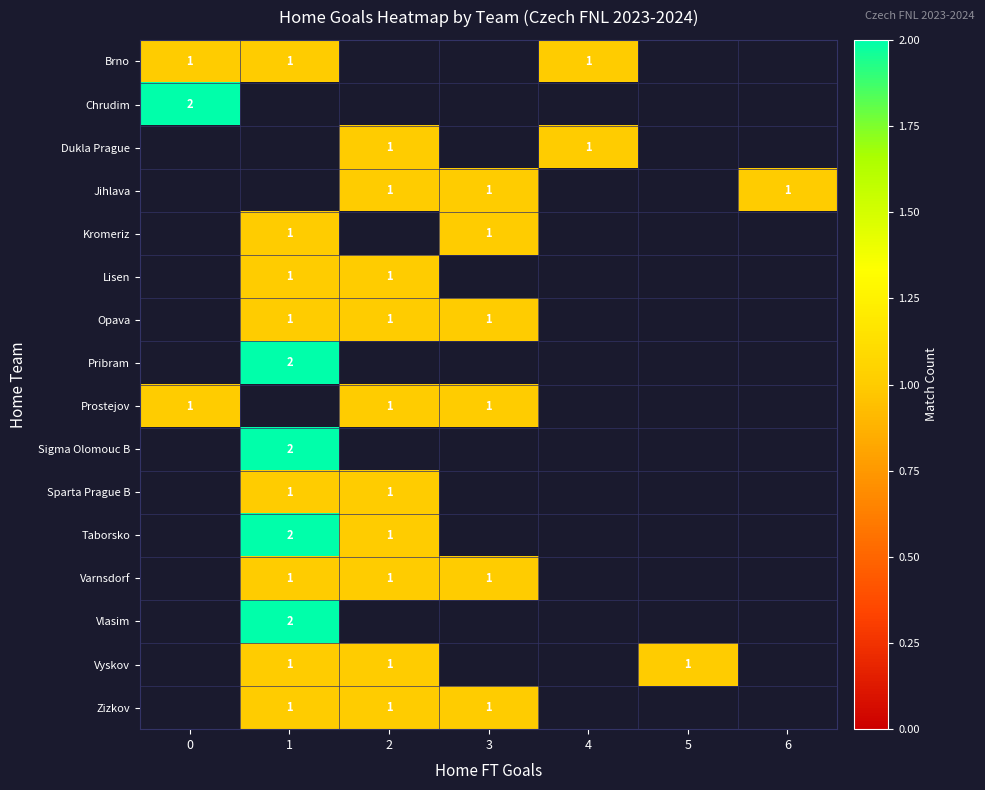

The value of Taborsko at 2 is 1. True or false?

True